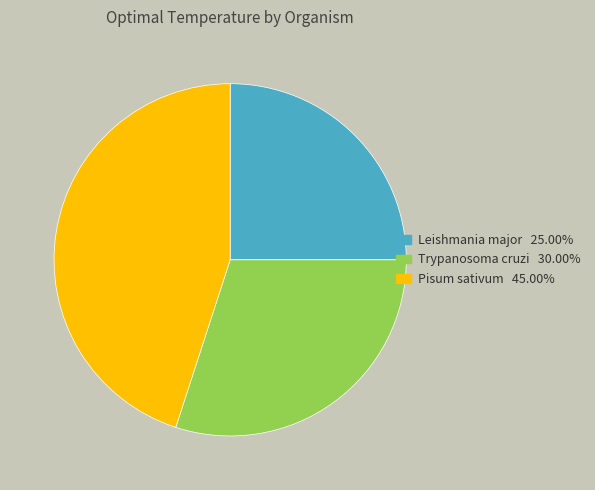

Which has a higher value, Leishmania major or Pisum sativum?

Pisum sativum